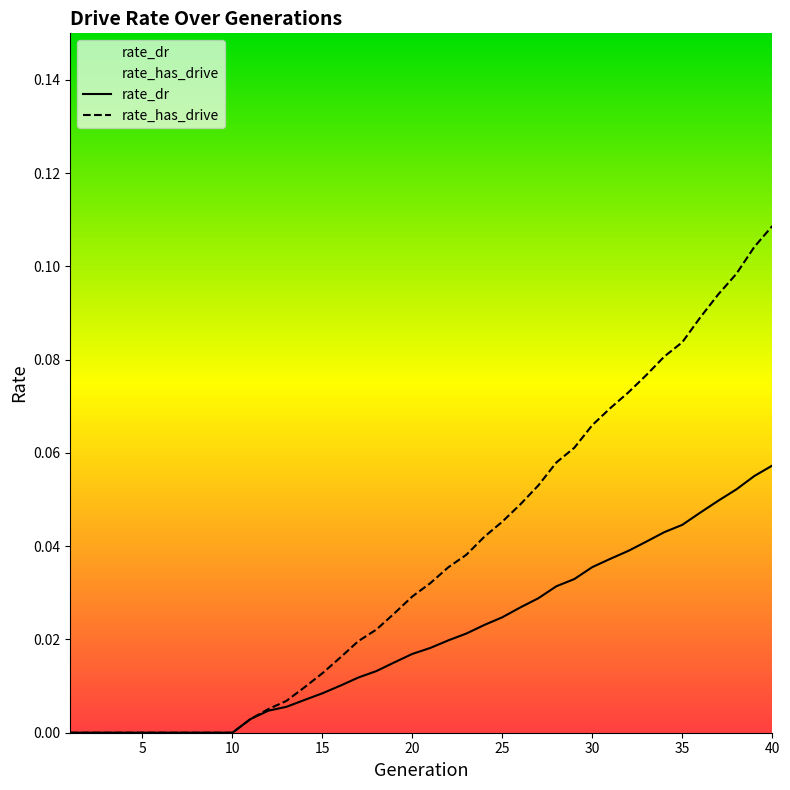

Which series has the largest total across all categories?

rate_has_drive